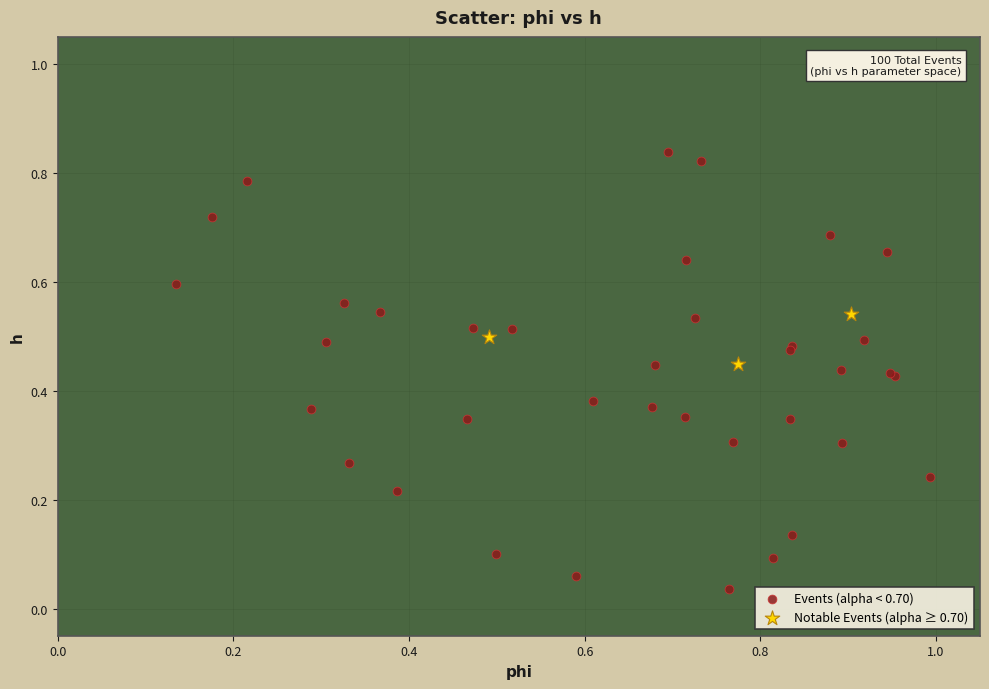

Which series reaches the minimum Y coordinate?

Events (alpha < 0.70)